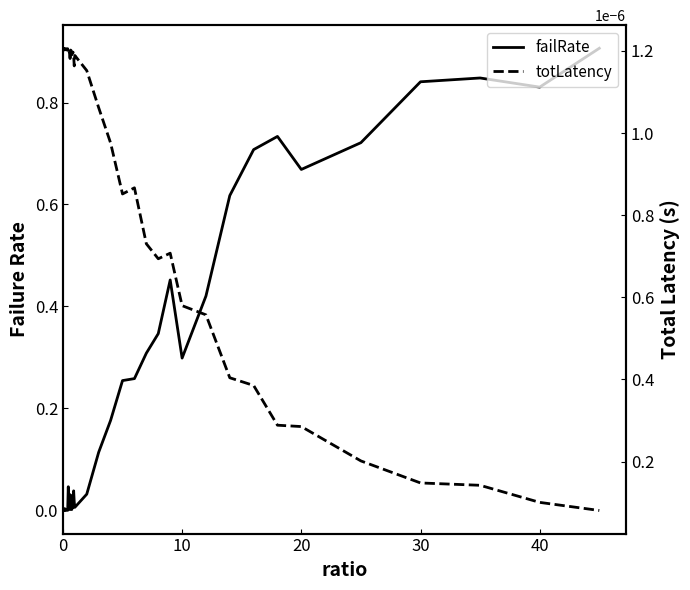

Rank the series by their maximum value, from lowest to highest.

totLatency, failRate